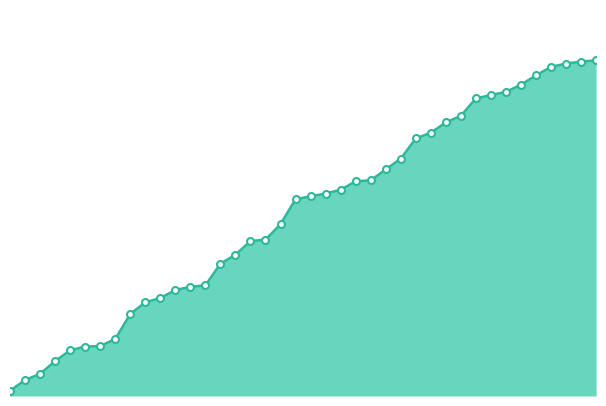

How many lines are shown in the chart?

1